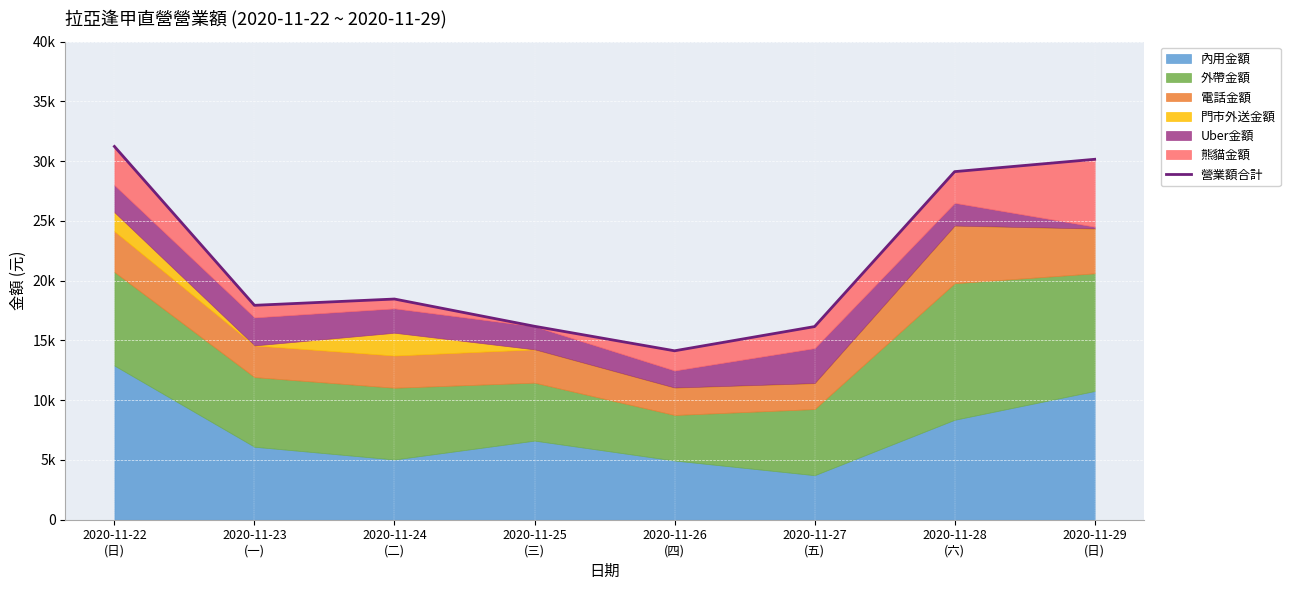

What is the smallest value displayed?

14133